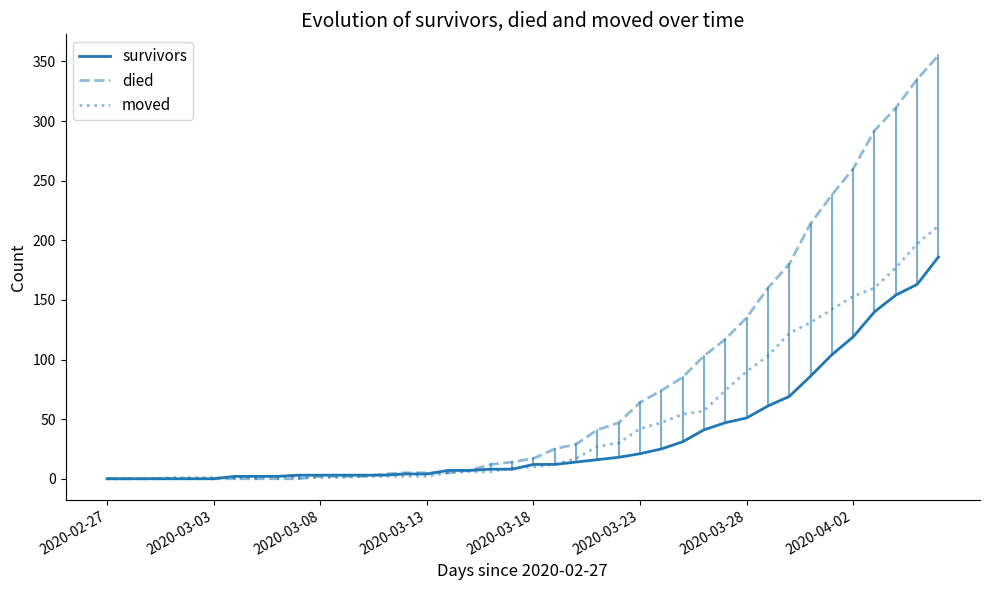

Rank the series by their maximum value, from highest to lowest.

died, moved, survivors